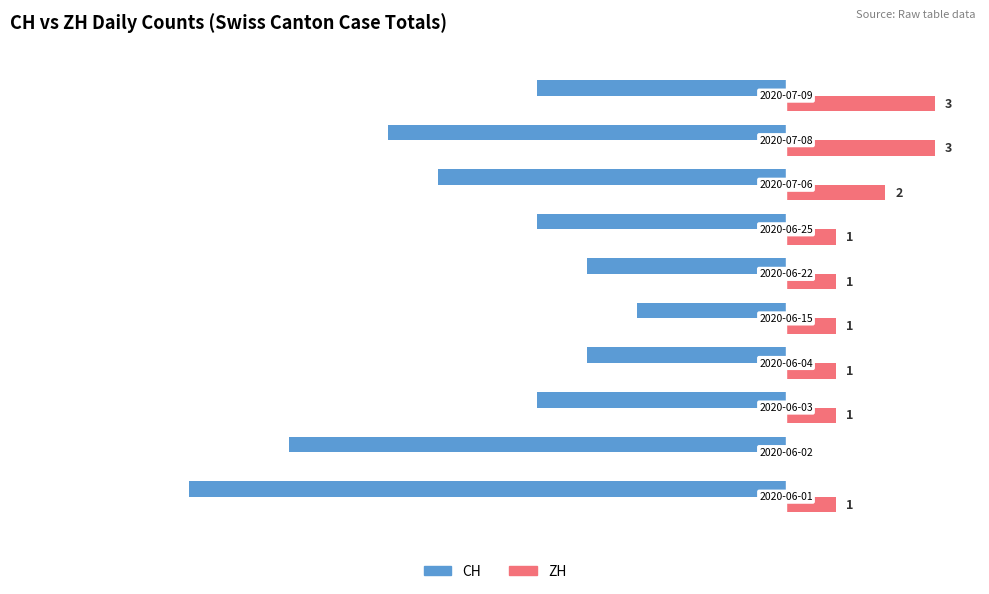

Which series has the largest total across all categories?

ZH